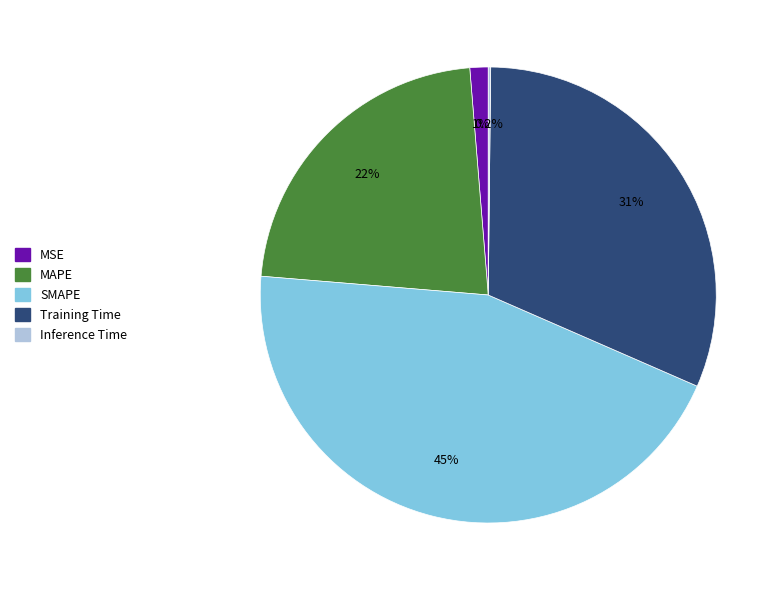

Do SMAPE and MSE together represent more than half of the pie?

No